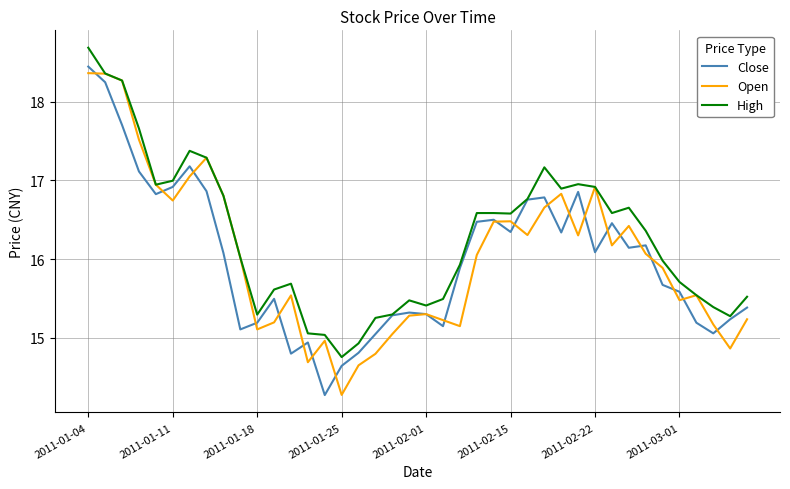

What is the smallest value displayed?

14.3